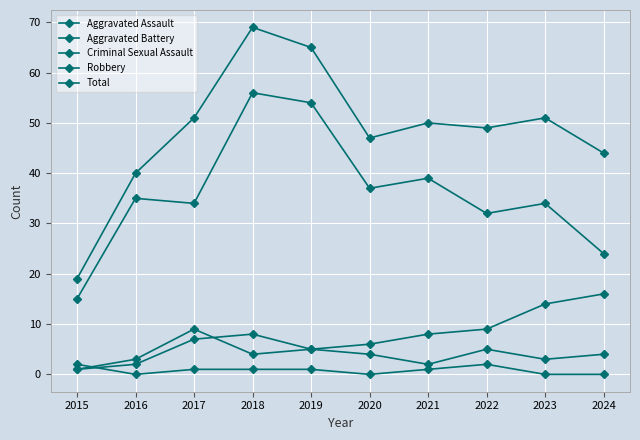

Reading right to left, list all the values displayed in this chart.

Aggravated Assault: 2024=4	2023=3	2022=5	2021=2	2020=4	2019=5	2018=8	2017=7	2016=2	2015=1
Aggravated Battery: 2024=16	2023=14	2022=9	2021=8	2020=6	2019=5	2018=4	2017=9	2016=3	2015=1
Criminal Sexual Assault: 2024=0	2023=0	2022=2	2021=1	2020=0	2019=1	2018=1	2017=1	2016=0	2015=2
Robbery: 2024=24	2023=34	2022=32	2021=39	2020=37	2019=54	2018=56	2017=34	2016=35	2015=15
Total: 2024=44	2023=51	2022=49	2021=50	2020=47	2019=65	2018=69	2017=51	2016=40	2015=19